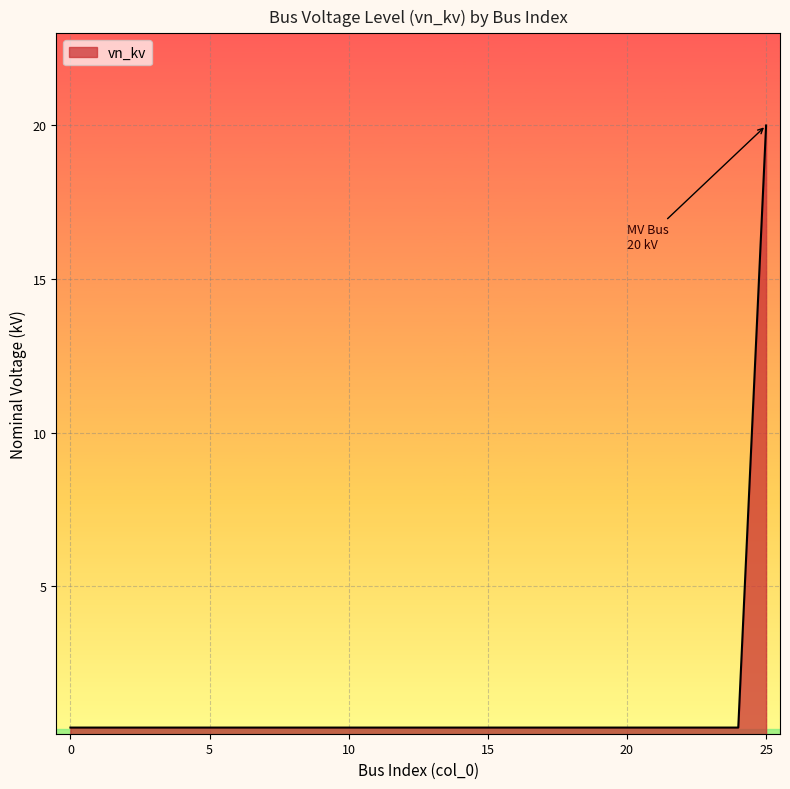

What is the greatest value displayed?

20.0